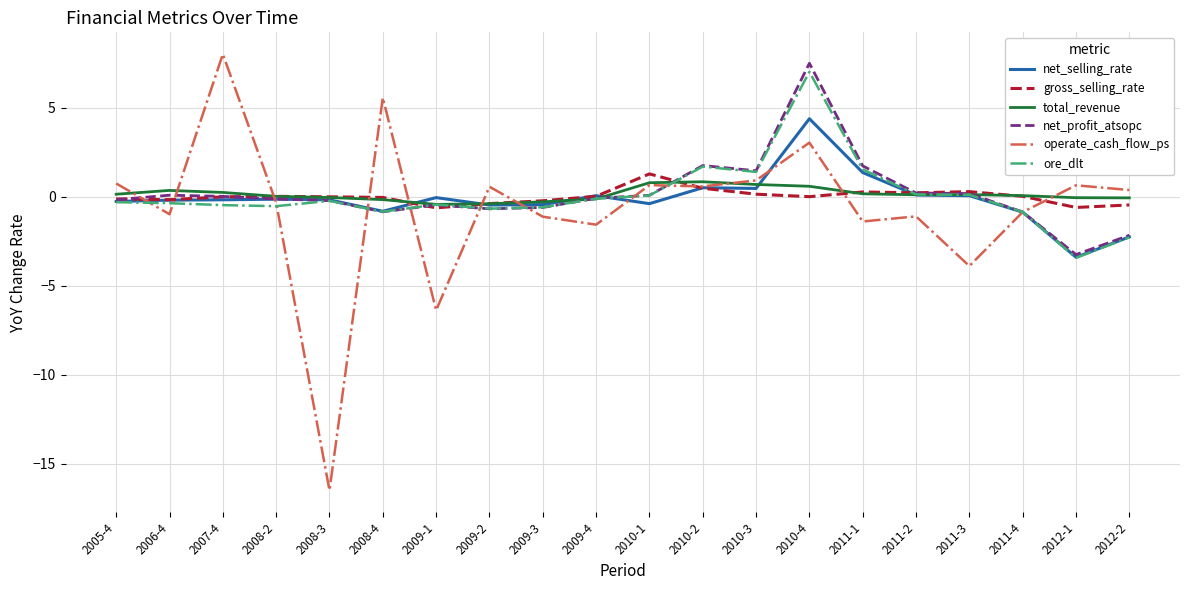

True or false: operate_cash_flow_ps has more than 1 points higher than both neighbors.

True